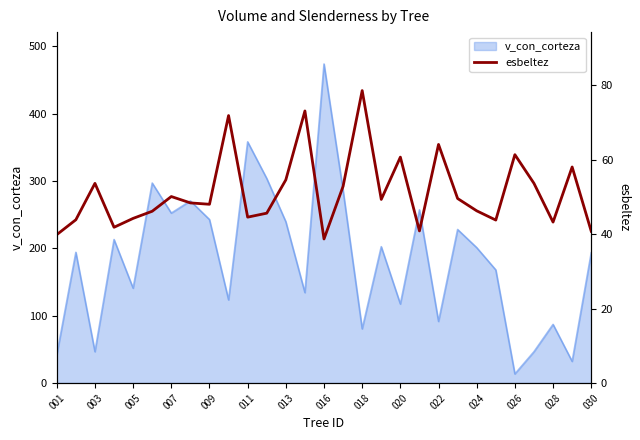

The value of v_con_corteza at 005 is 140.8. True or false?

True